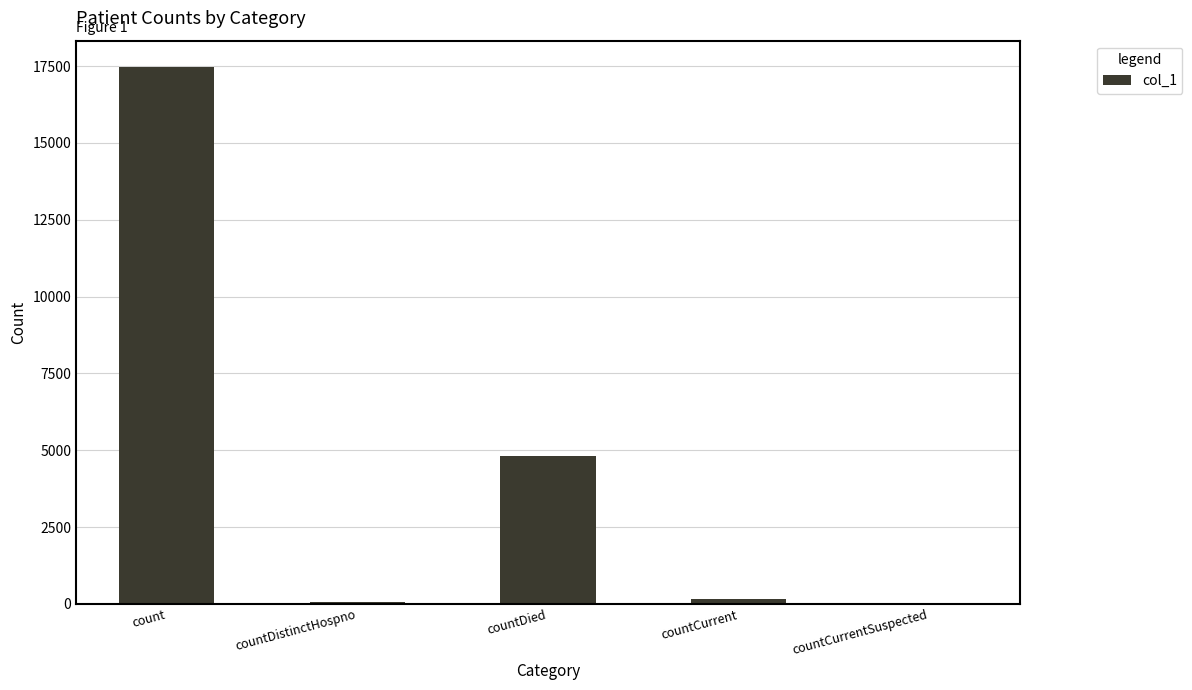

Which label corresponds to the largest value in the chart?

count